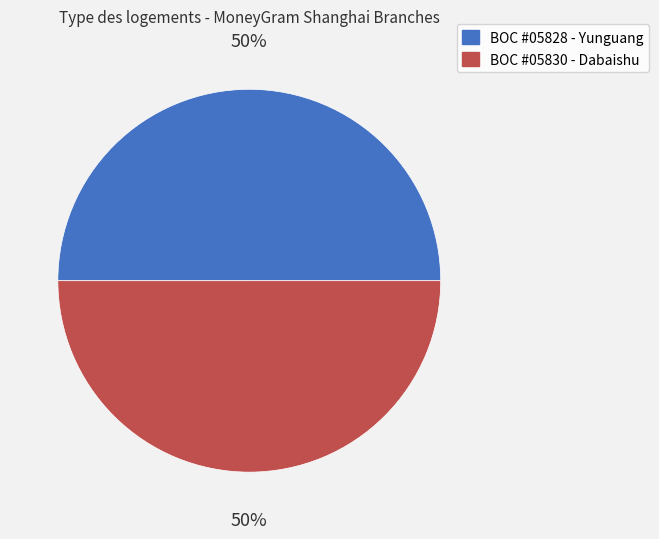

What is the ratio of the value at BOC #05828 - Yunguang to the value at BOC #05830 - Dabaishu?

1.0